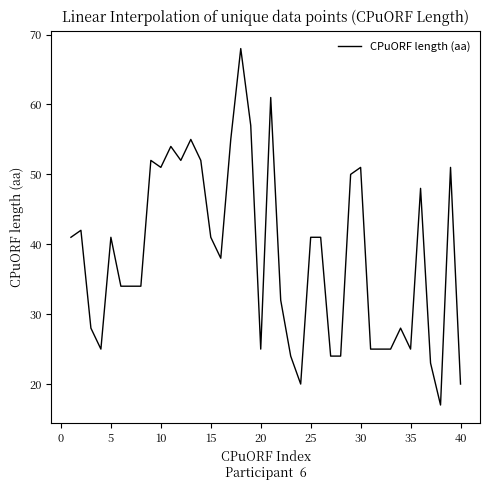

What is the difference between the maximum and minimum values?

51